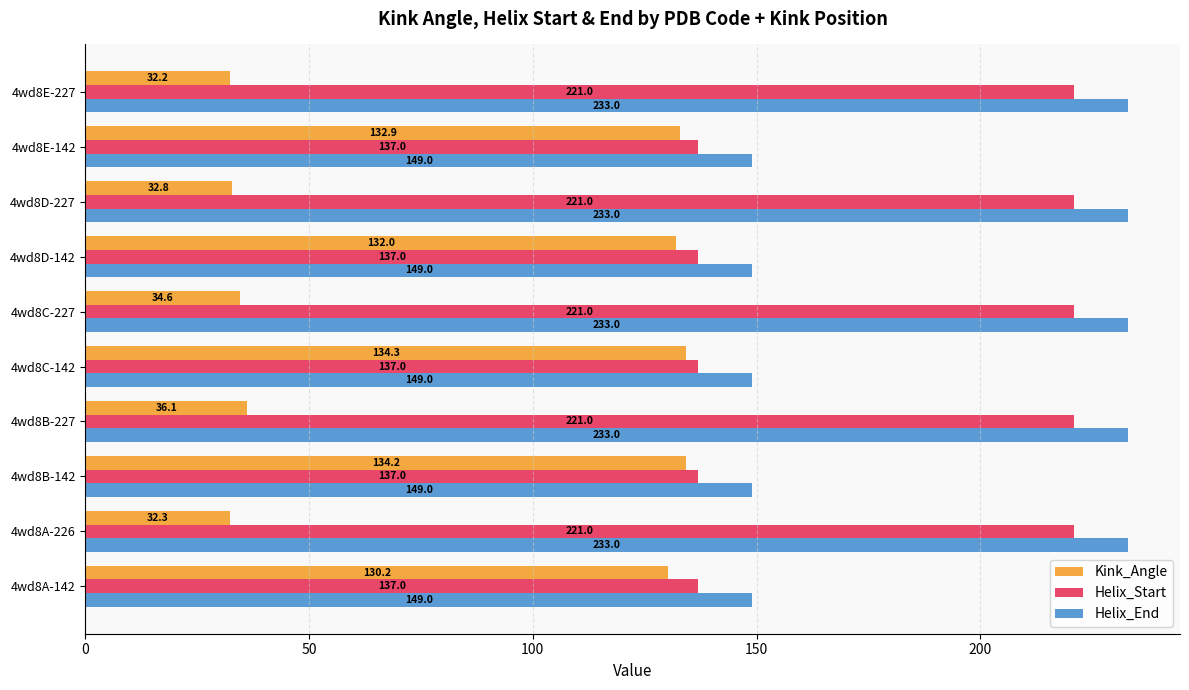

At how many categories does at least one series exceed 156?

5